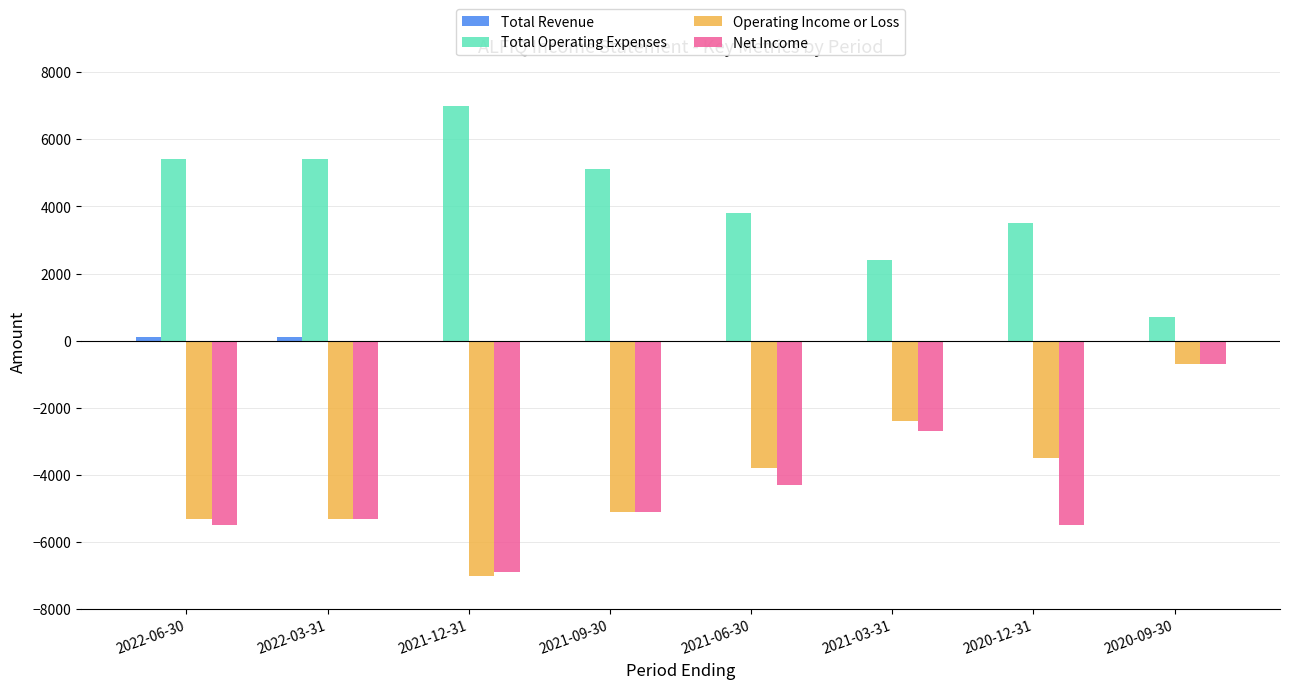

How many data points in Operating Income or Loss are above -3800?

3